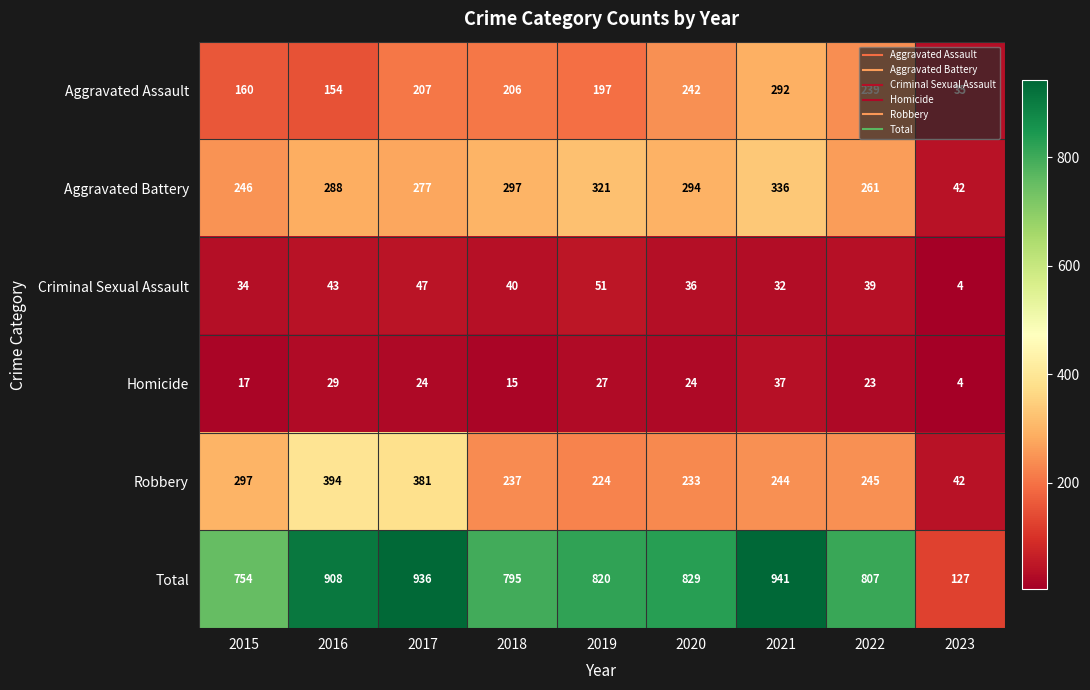

What is the smallest value displayed?

4